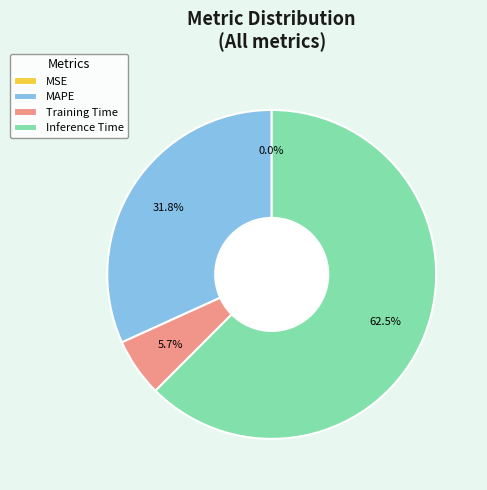

How much of the chart is everything except Inference Time?

37.5%